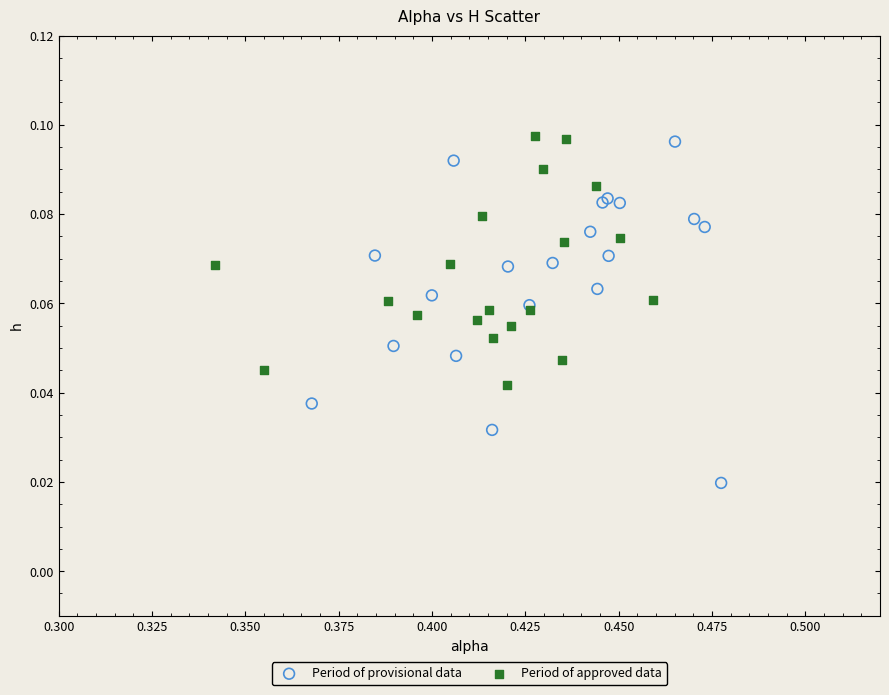

What are all the series names shown in the legend?

Period of provisional data, Period of approved data